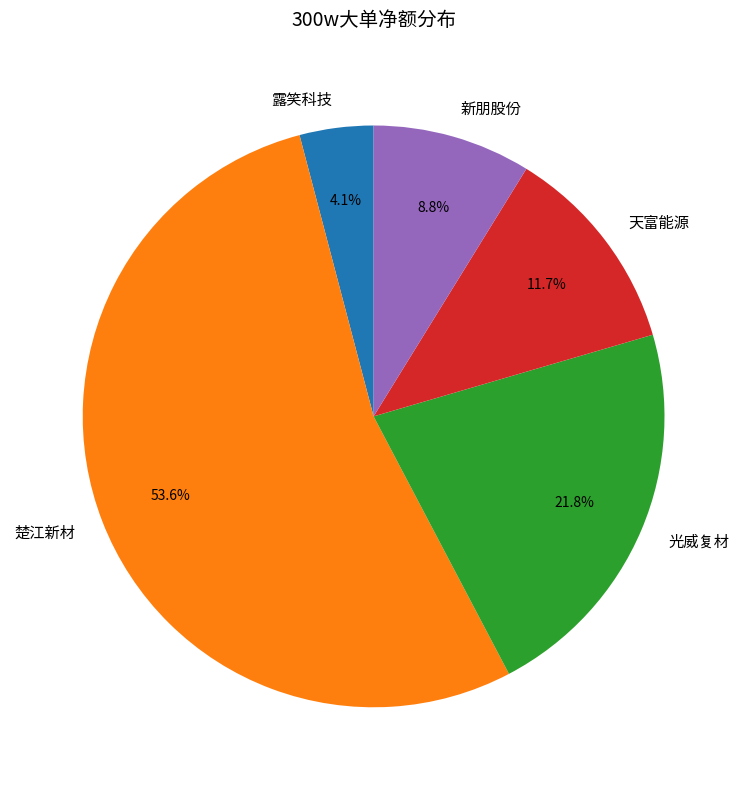

How many segments does this pie chart have?

5